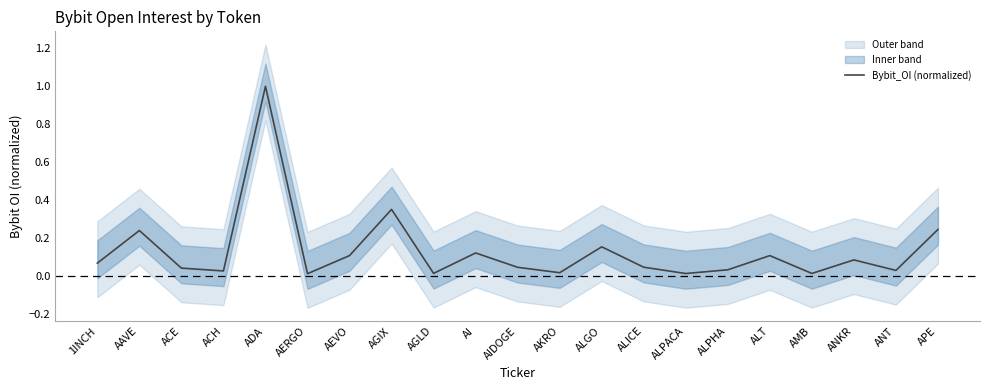

List the labels in order of value, smallest first.

AERGO, ALPACA, AMB, AGLD, AKRO, ACH, ANT, ALPHA, ACE, AIDOGE, ALICE, 1INCH, ANKR, ALT, AEVO, AI, ALGO, AAVE, APE, AGIX, ADA